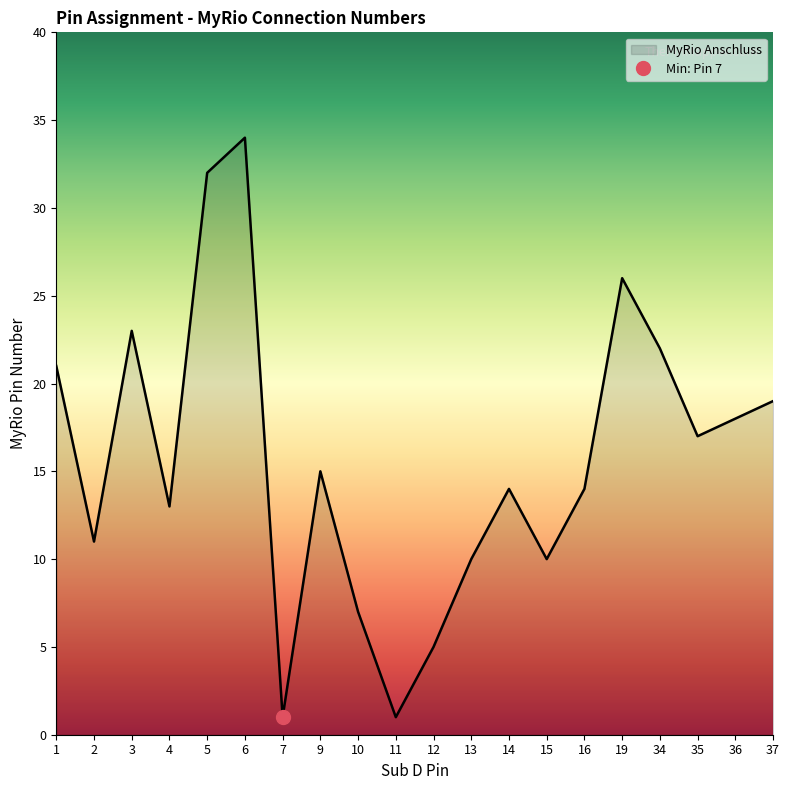

True or false: the data has more than 1 interior local peaks.

True